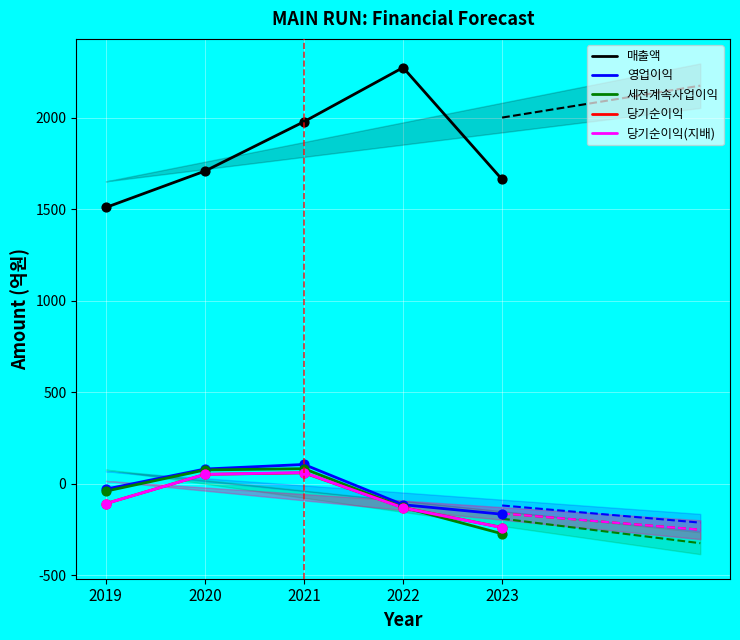

What is the total value across all series at 2019?

1221